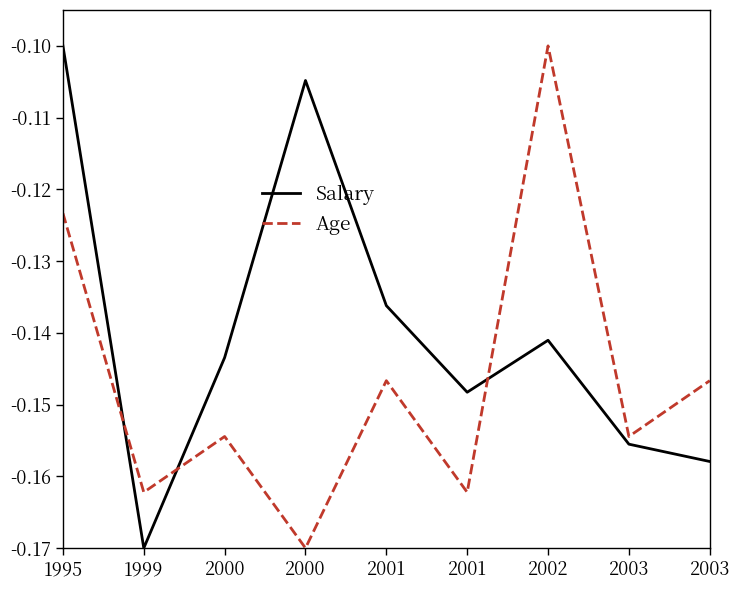

Rank the series by their maximum value, from lowest to highest.

Salary, Age